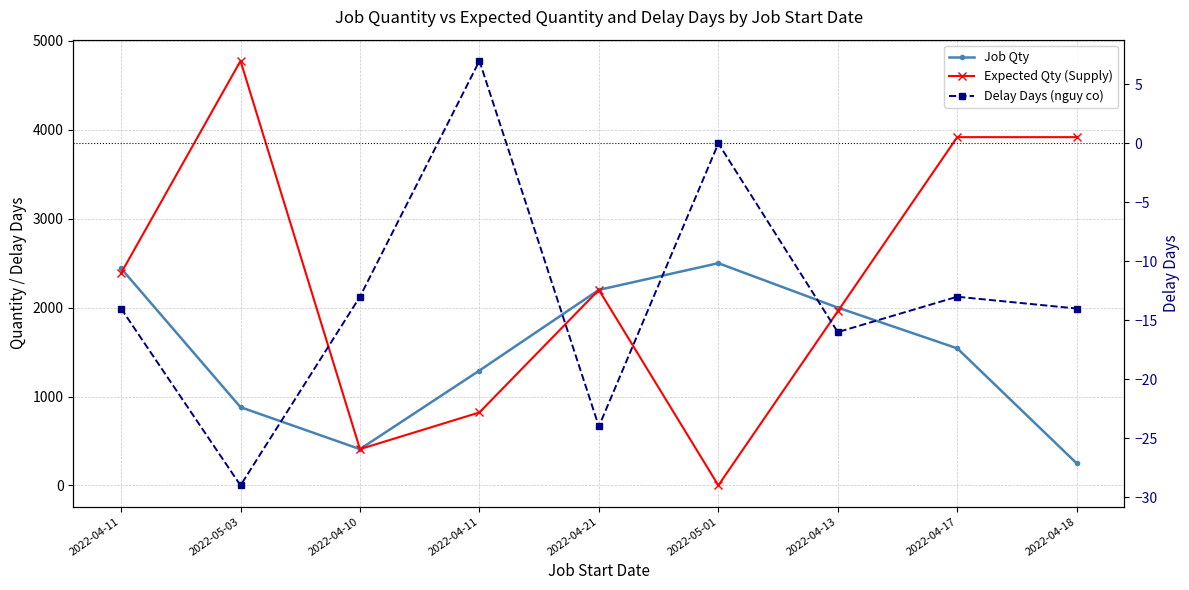

At which category does the chart reach its minimum across all series?

2022-05-03